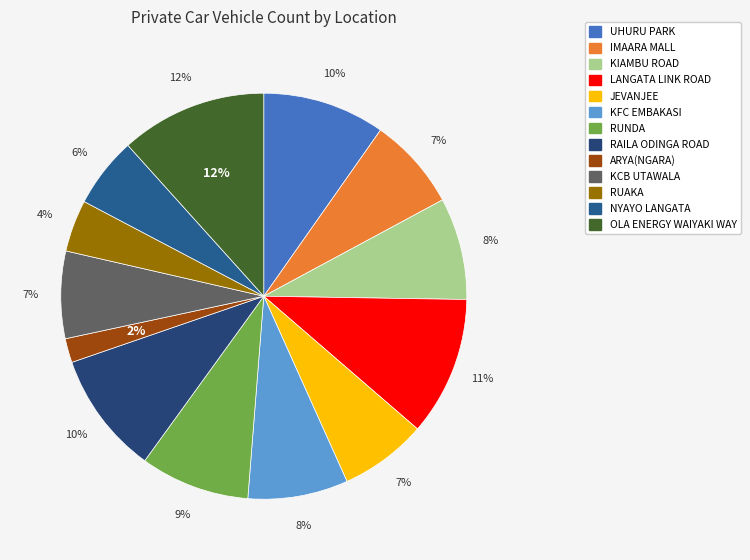

To the nearest percent, what portion does ARYA(NGARA) represent?

2%